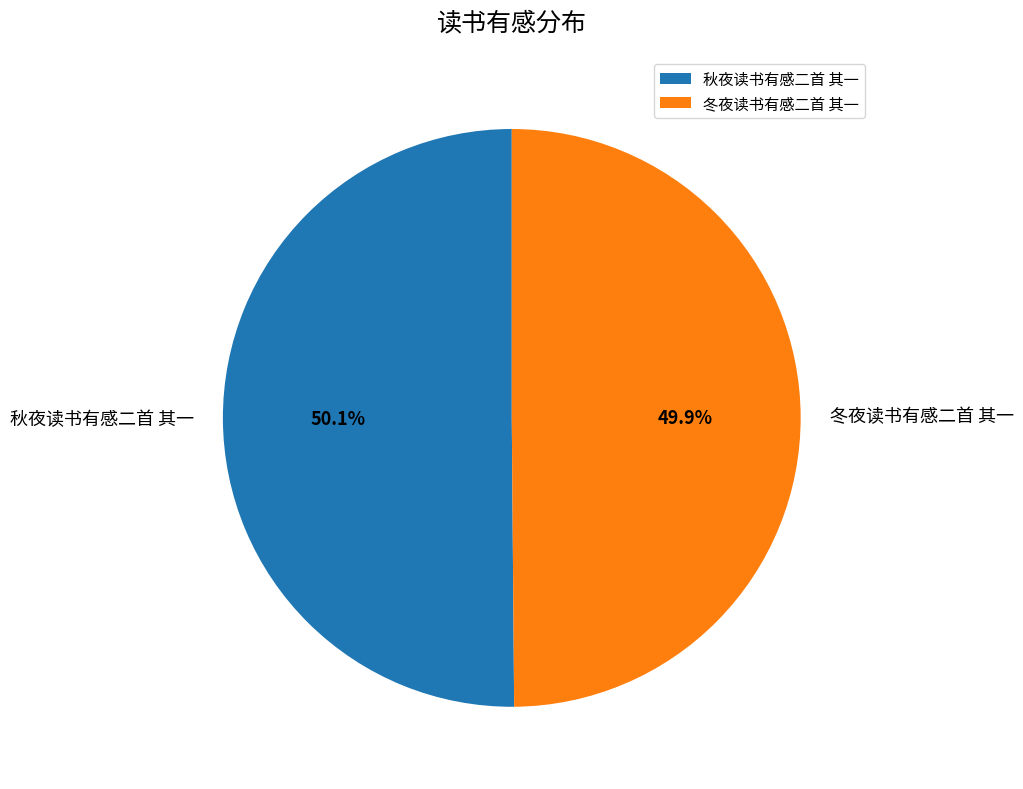

Is it true that 秋夜读书有感二首 其一 is 59% of the pie?

False